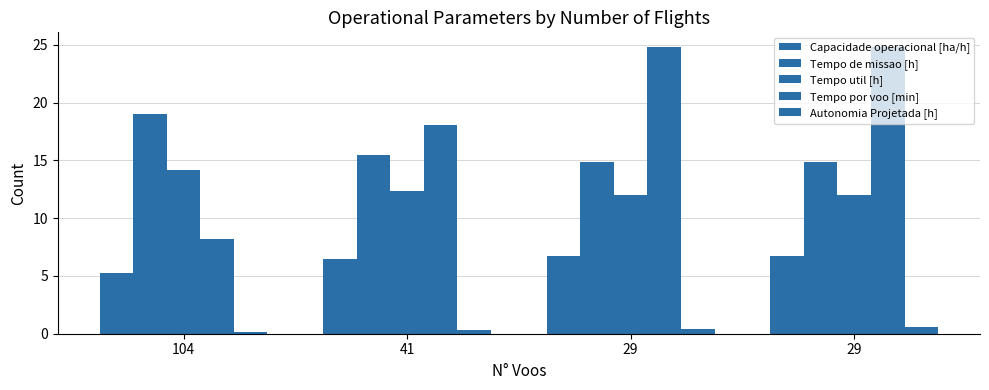

Which has a higher value, 41 or 29?

29